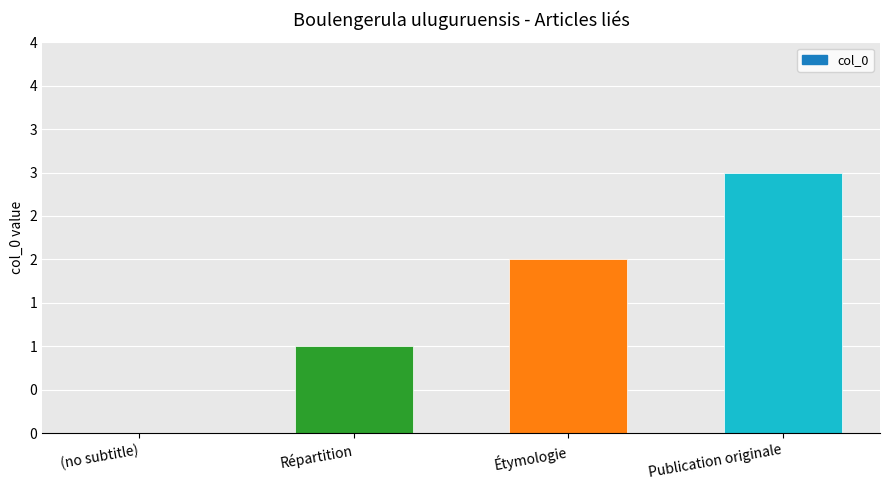

Reading right to left, what are all the values shown in this chart?

Publication originale=3	Étymologie=2	Répartition=1	(no subtitle)=0